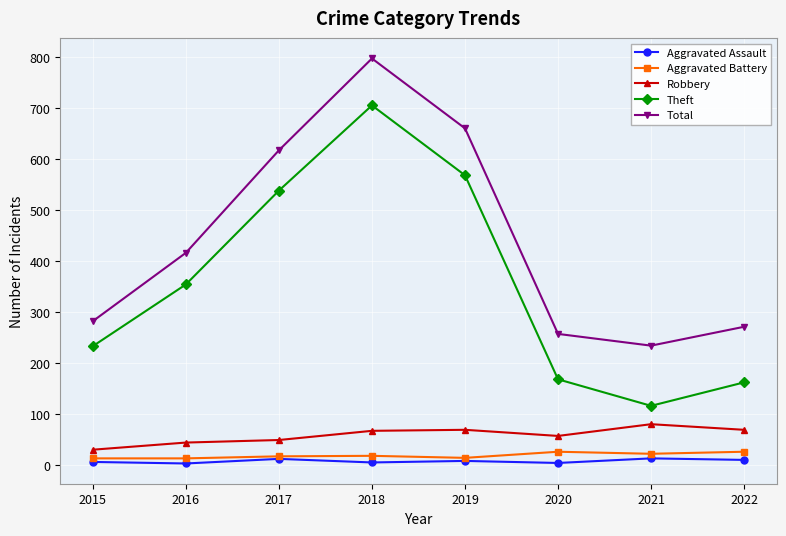

How many lines are shown in the chart?

5